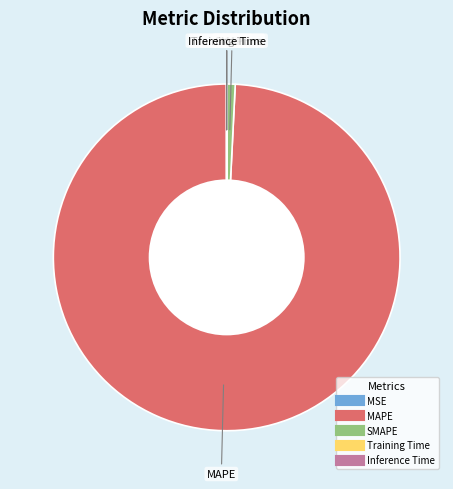

What is the largest slice in the pie chart?

MAPE